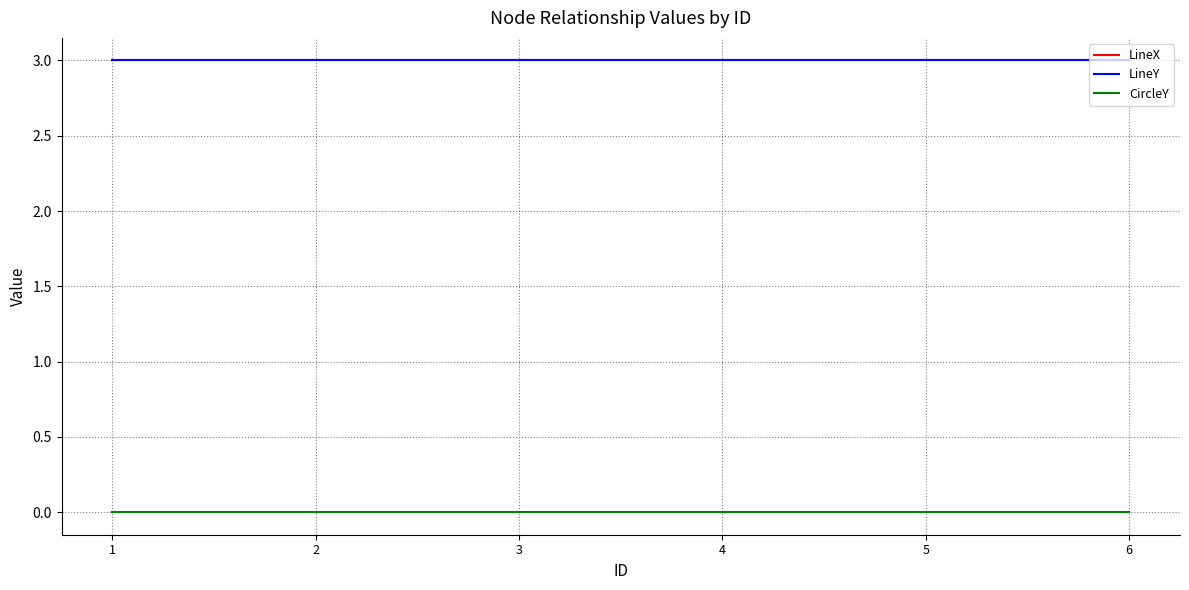

Which series has the largest total across all categories?

LineX